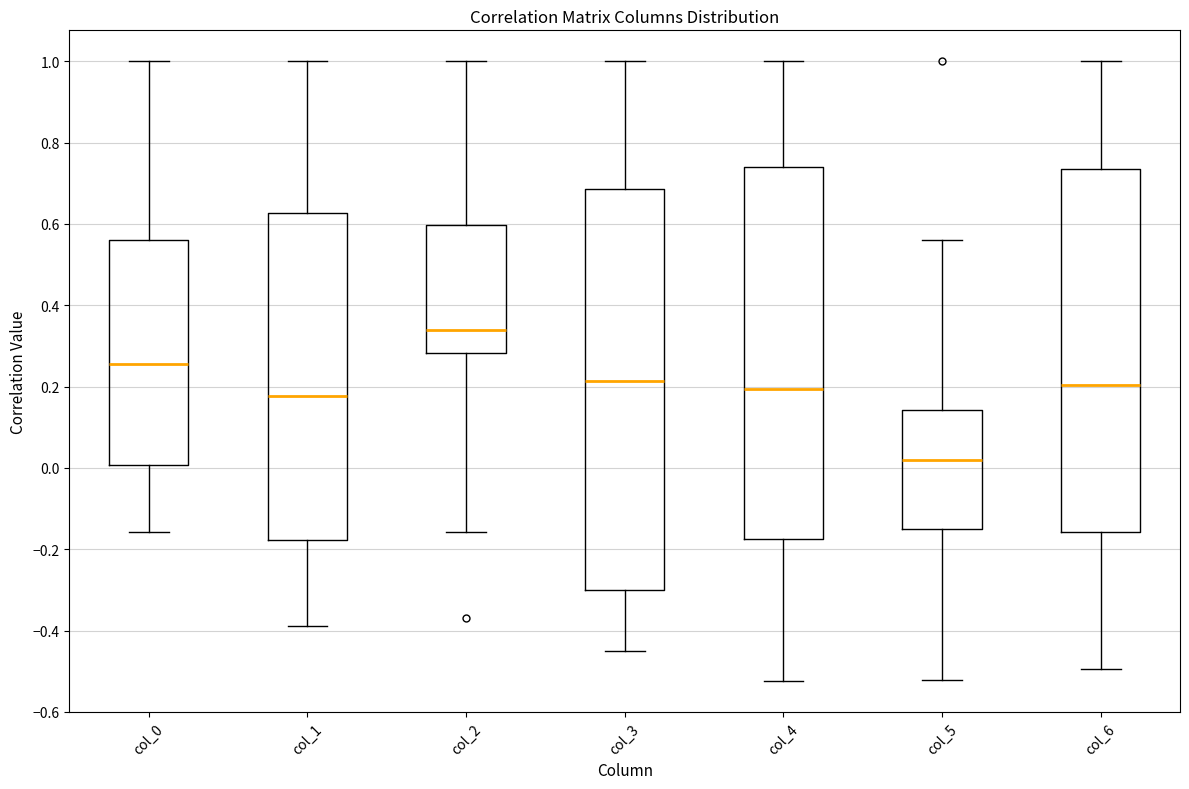

Comparing the boxes themselves (not the whiskers), which one is the tallest?

col_3